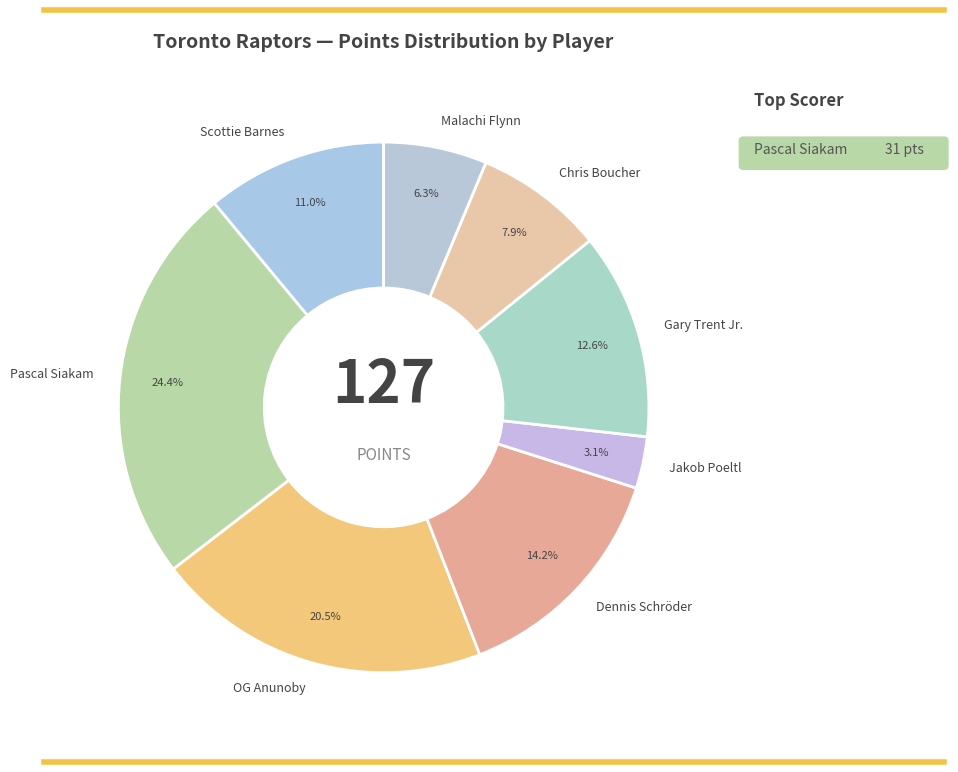

Which category has the biggest portion of the pie?

Pascal Siakam